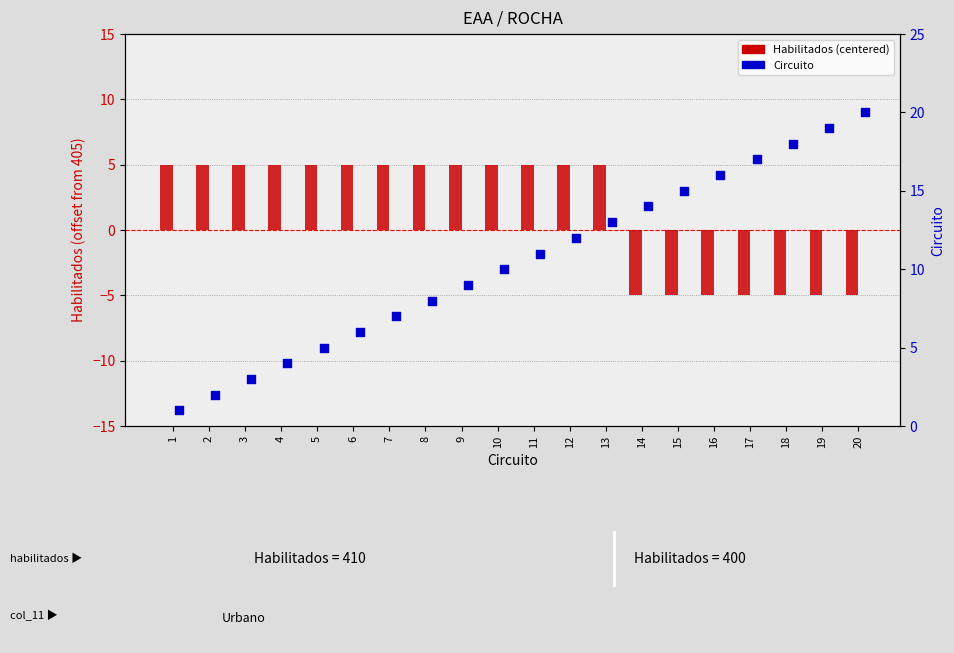

Which series has the largest Y range (max minus min)?

Circuito